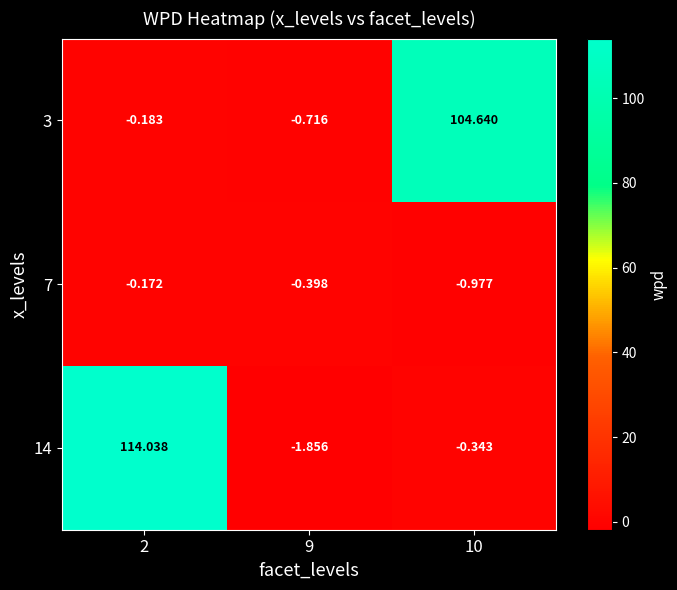

Rank the series by their maximum value, from lowest to highest.

7, 3, 14